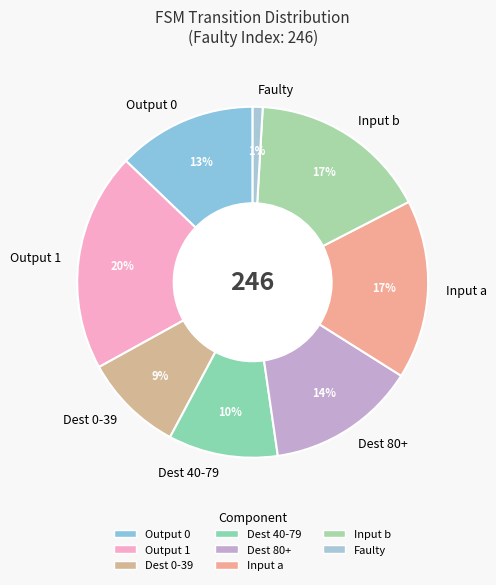

What is the ratio of the value at Dest 40-79 to the value at Output 1?

0.5